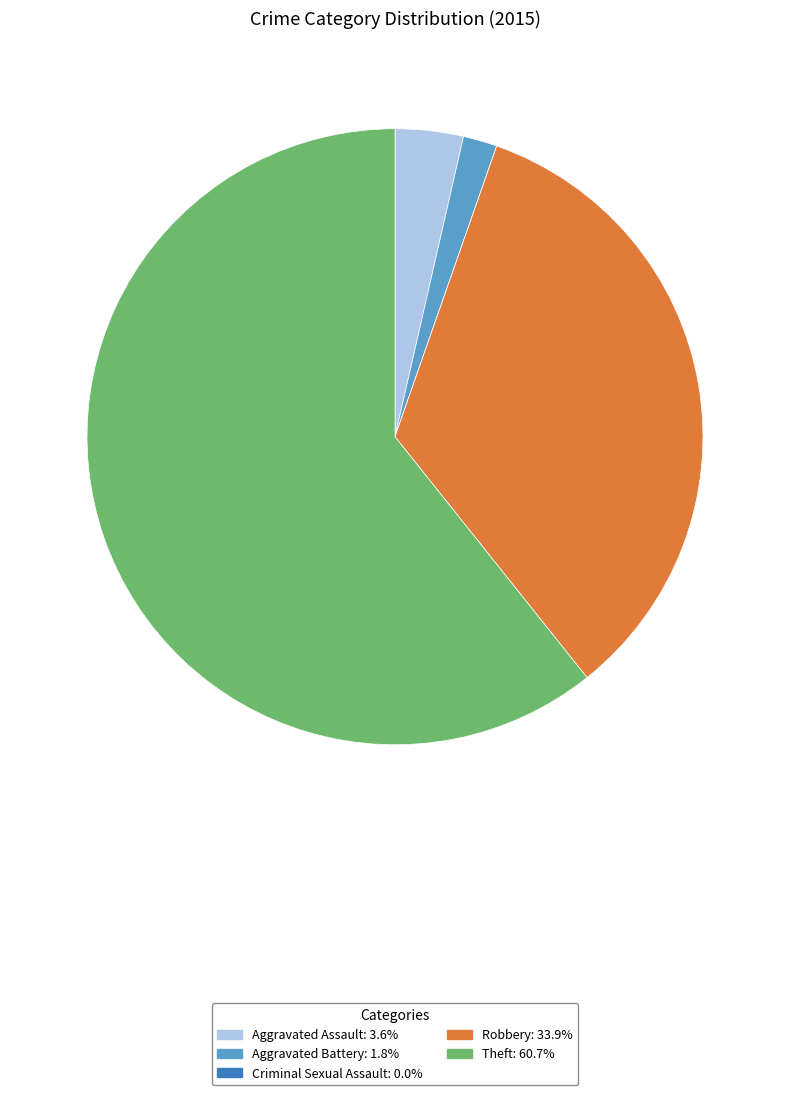

What is the majority slice?

Theft